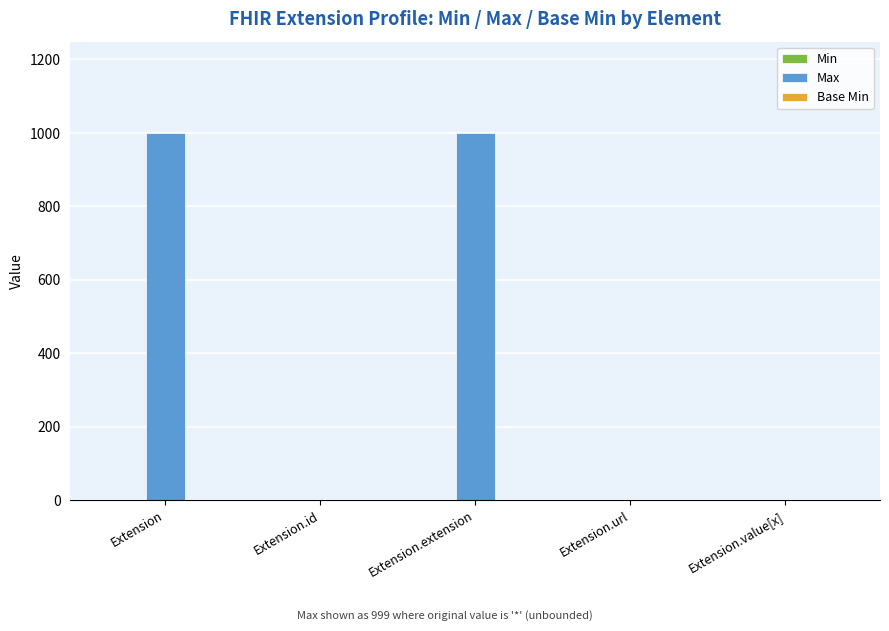

Does the chart contain stacked bars?

No